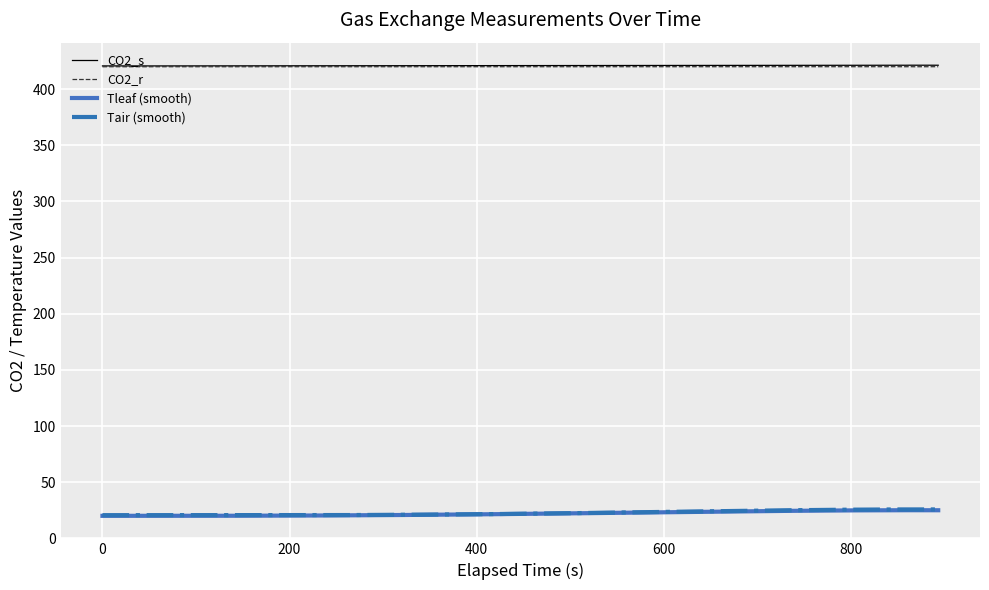

Which has a higher value, 16 or 10?

16